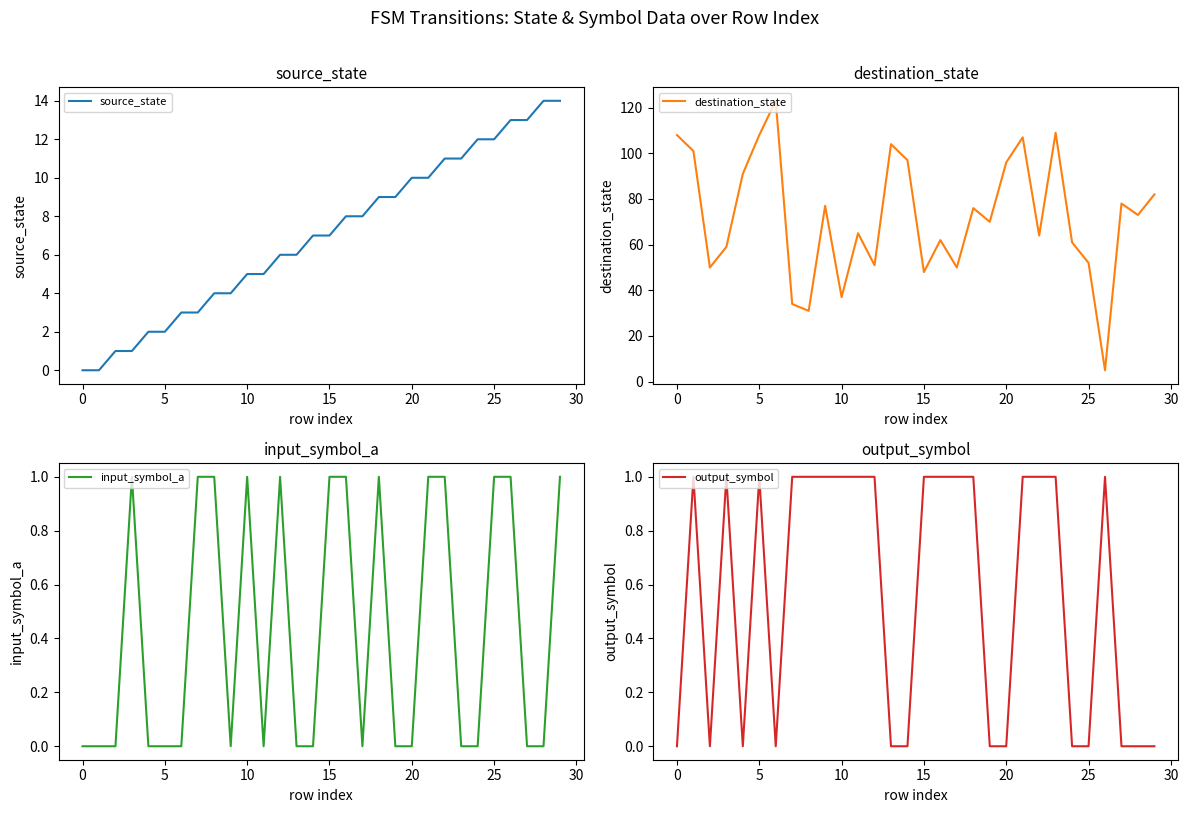

Where do destination_state and source_state first cross each other?

25 and 26